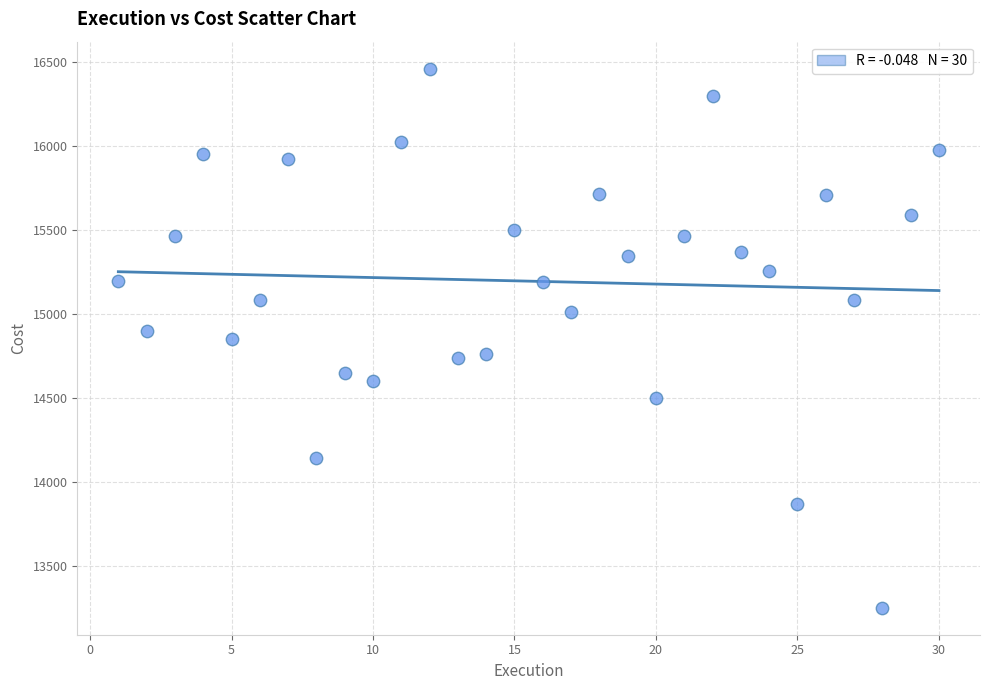

What is the range of Y values (max minus min)?

3209.6